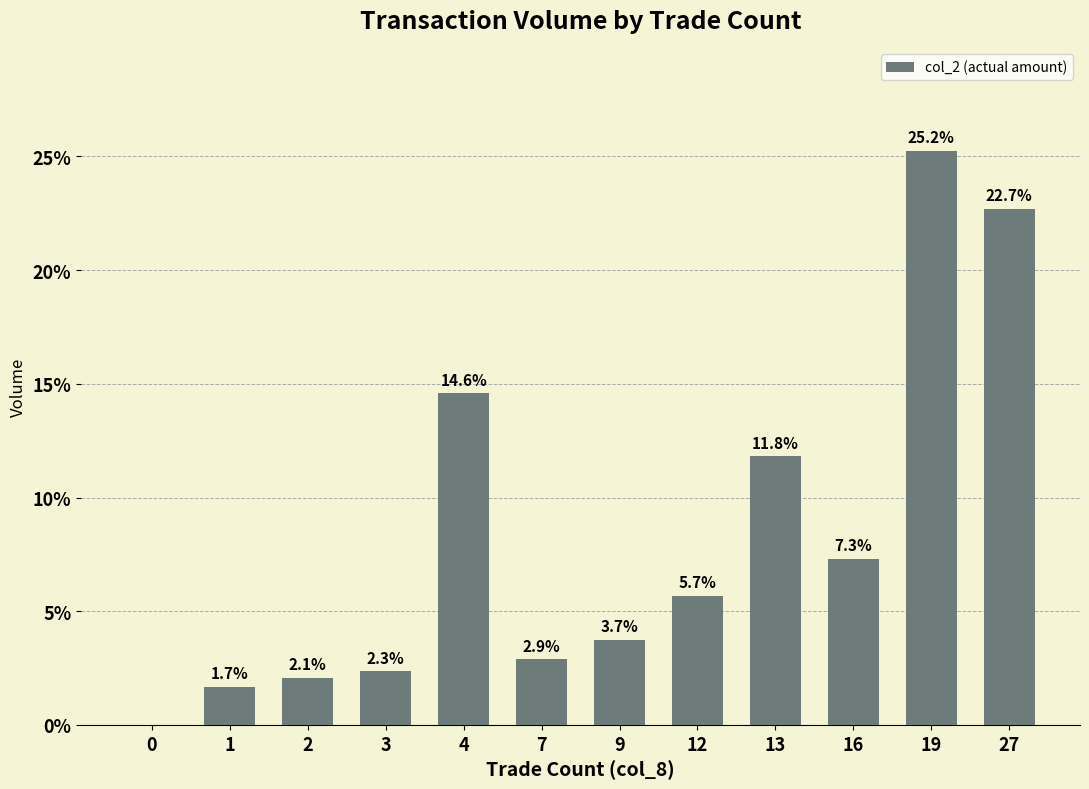

What value does the data have at 12?

5.7